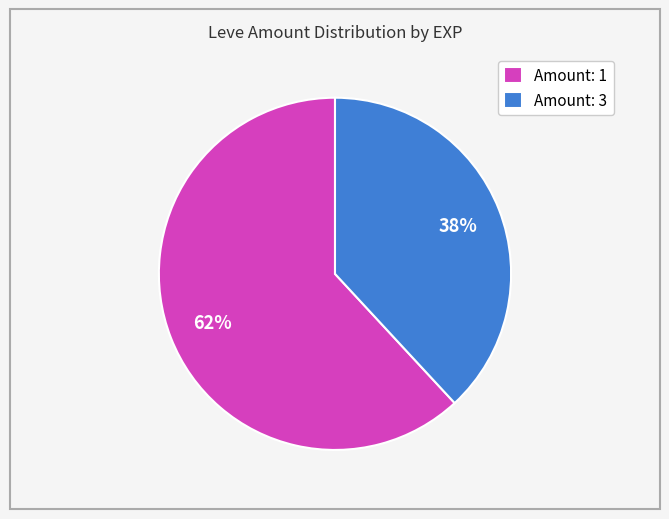

Do Amount: 3 and Amount: 1 together represent more than half of the pie?

Yes